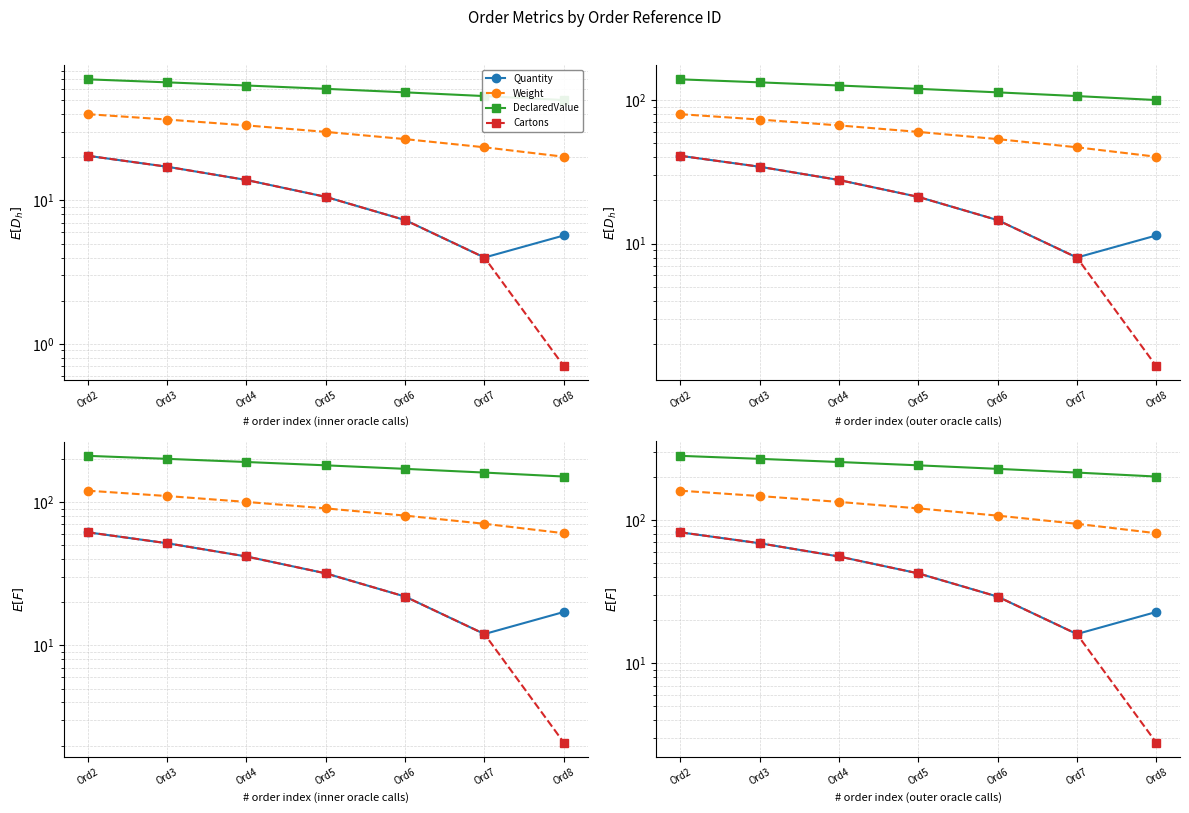

The value of Weight at Ord5 is 120.4. True or false?

True